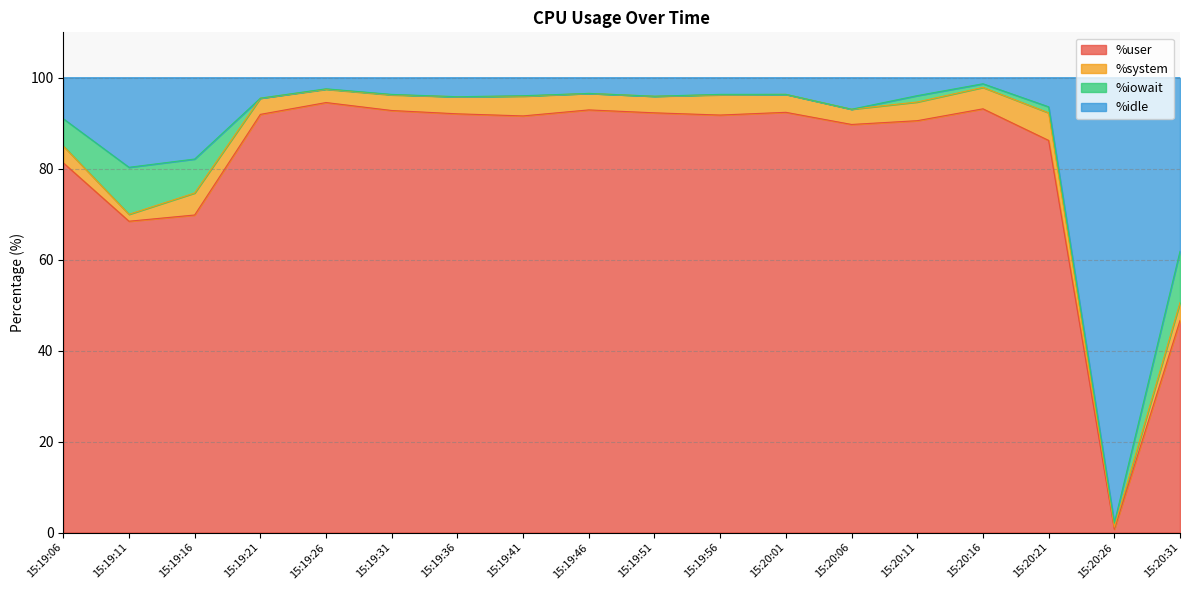

What is the lowest value of the %user series?

0.7